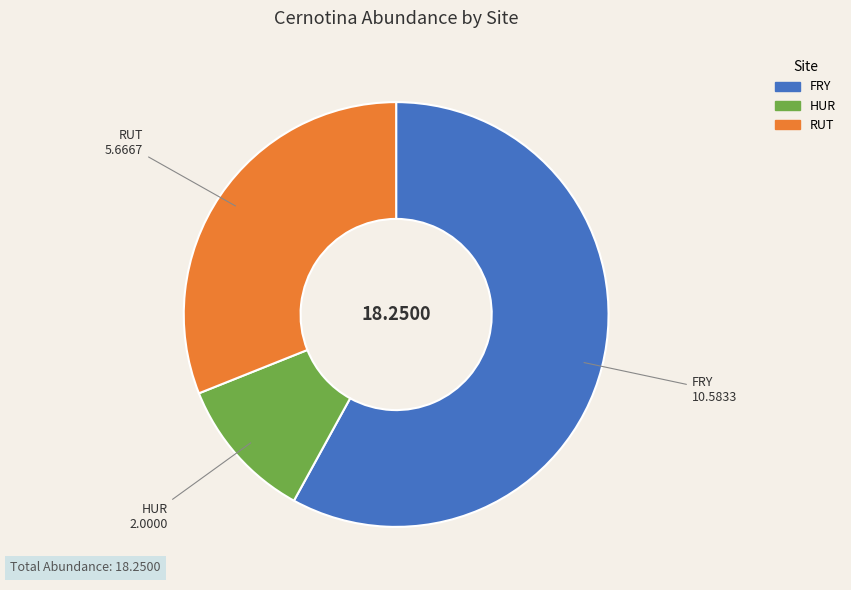

How many slices are in this pie chart?

3